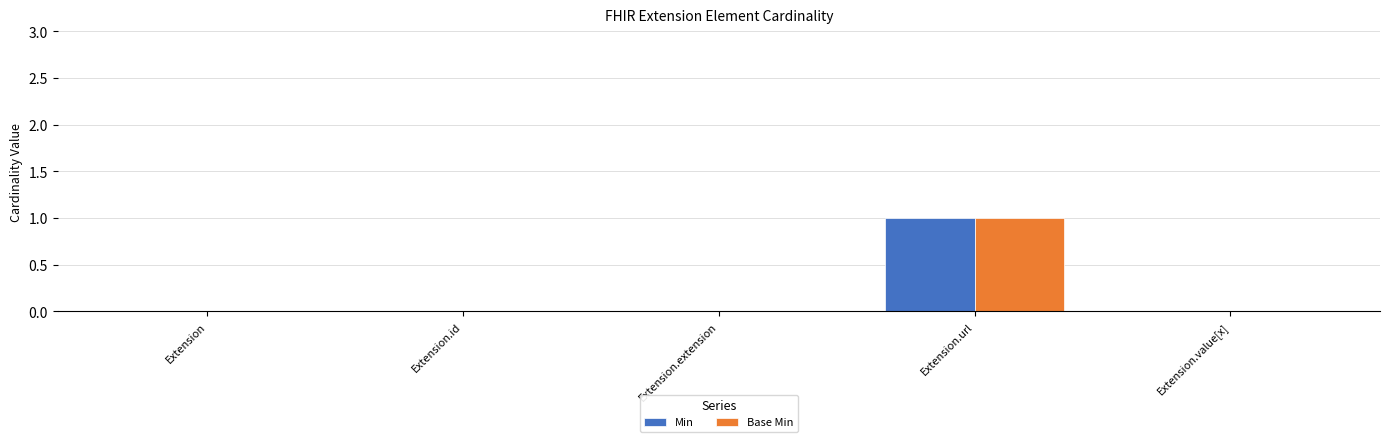

At which category is the sum across all series the highest?

Extension.url